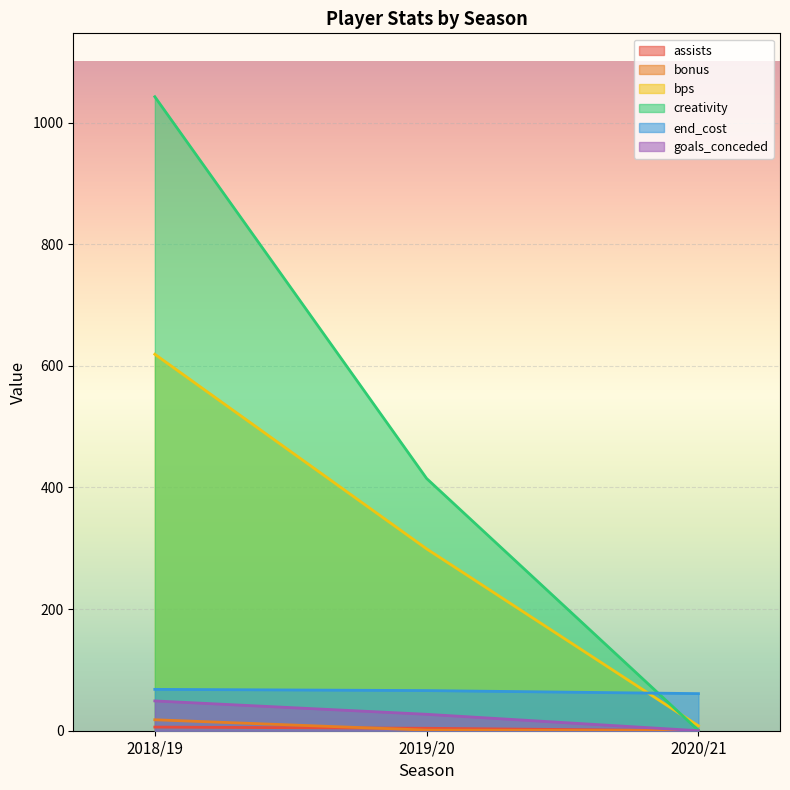

At how many categories does at least one series exceed 880?

1